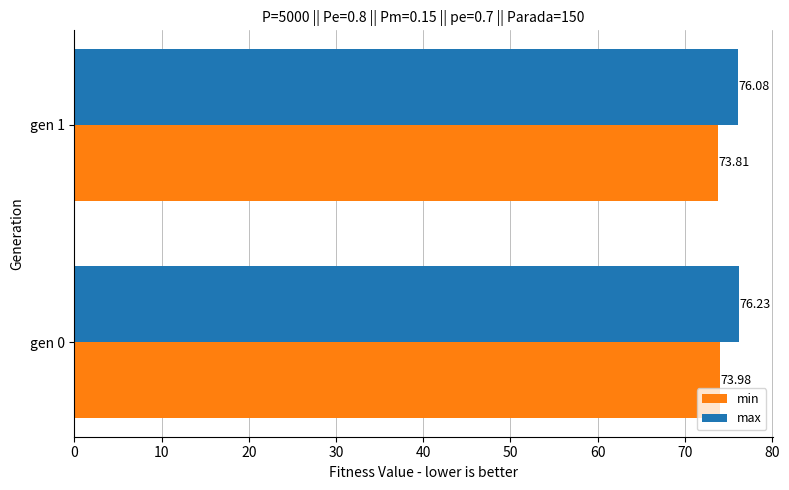

What is the greatest value displayed?

76.2